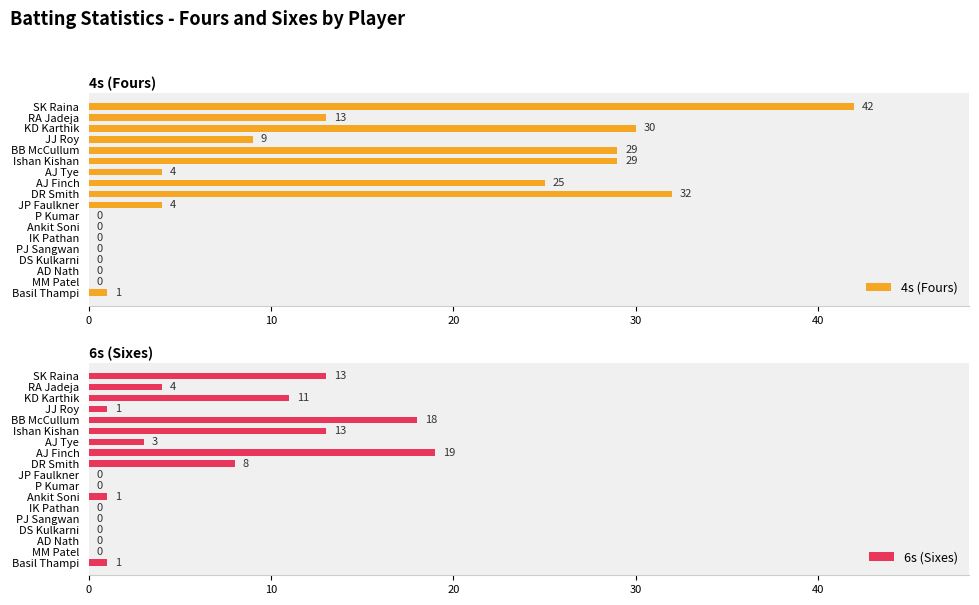

Reading left to right, what are all the values shown in this chart?

4s (Fours): 42	13	30	9	29	29	4	25	32	4	0	0	0	0	0	0	0	1
6s (Sixes): 13	4	11	1	18	13	3	19	8	0	0	1	0	0	0	0	0	1